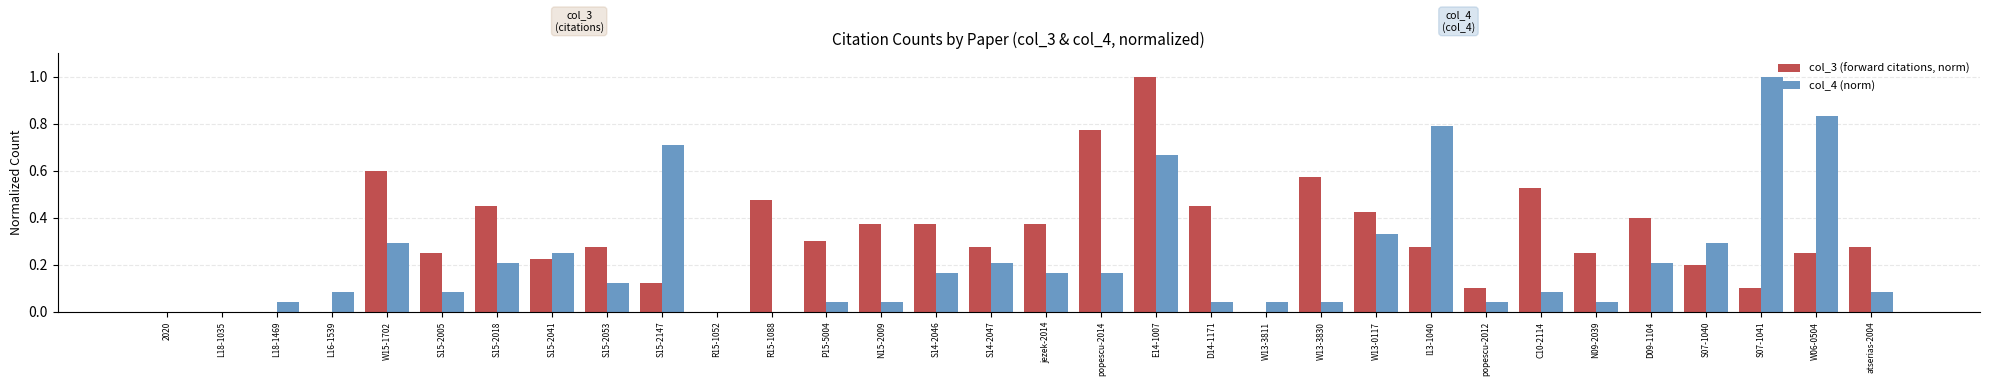

At which category is the sum across all series the highest?

E14-1007